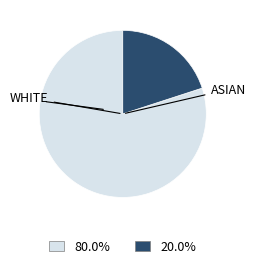

Is there a majority slice in this chart?

Yes